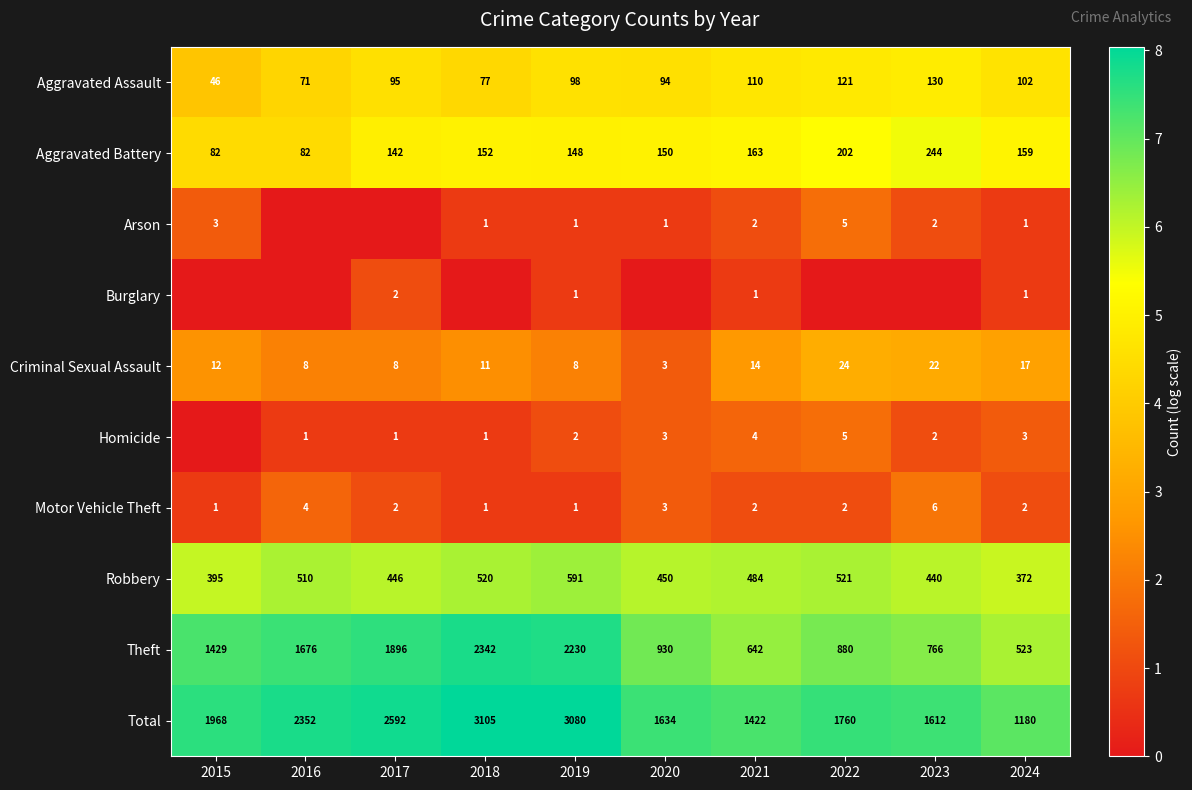

True or false: Robbery has a value of 166 at 2024.

False